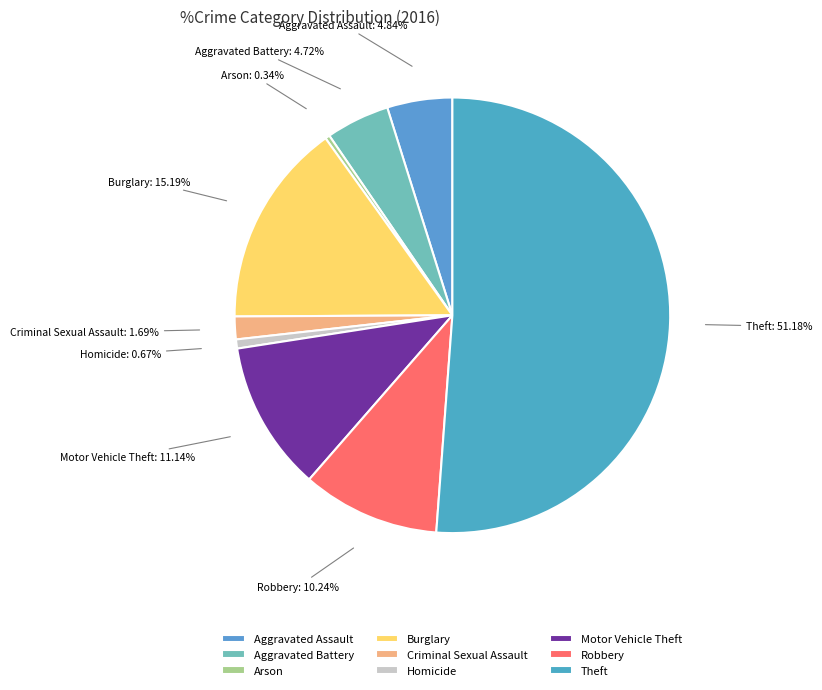

Is it true that Arson is 10% of the pie?

False